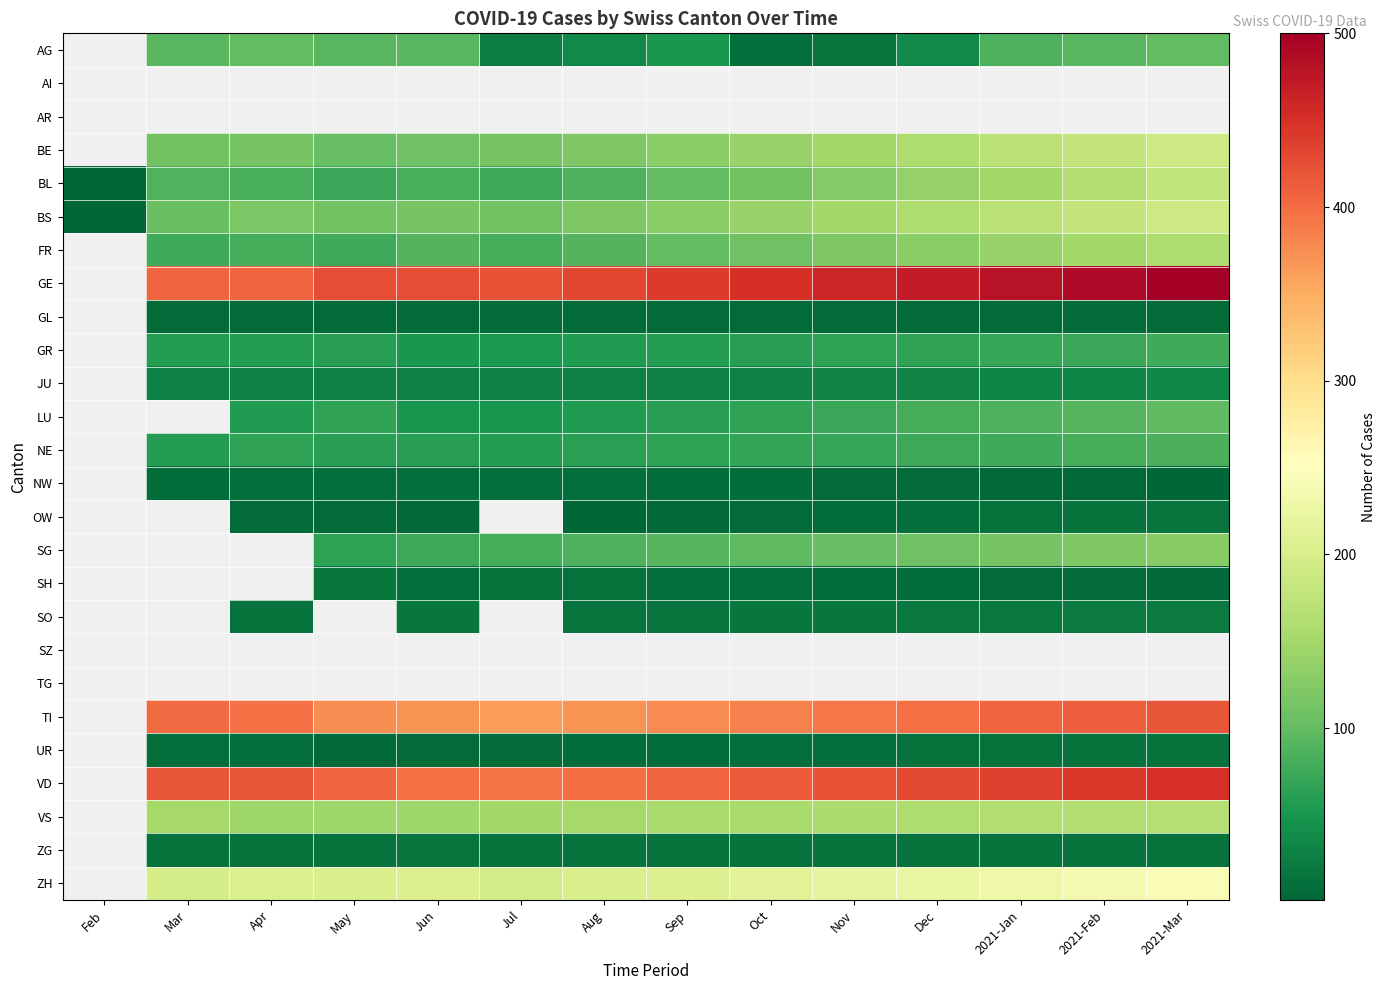

How many positive values does the ZG series have?

13